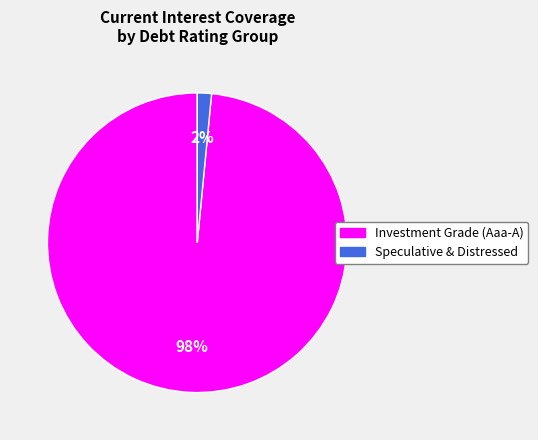

Is there any slice that represents more than half of the pie?

Yes